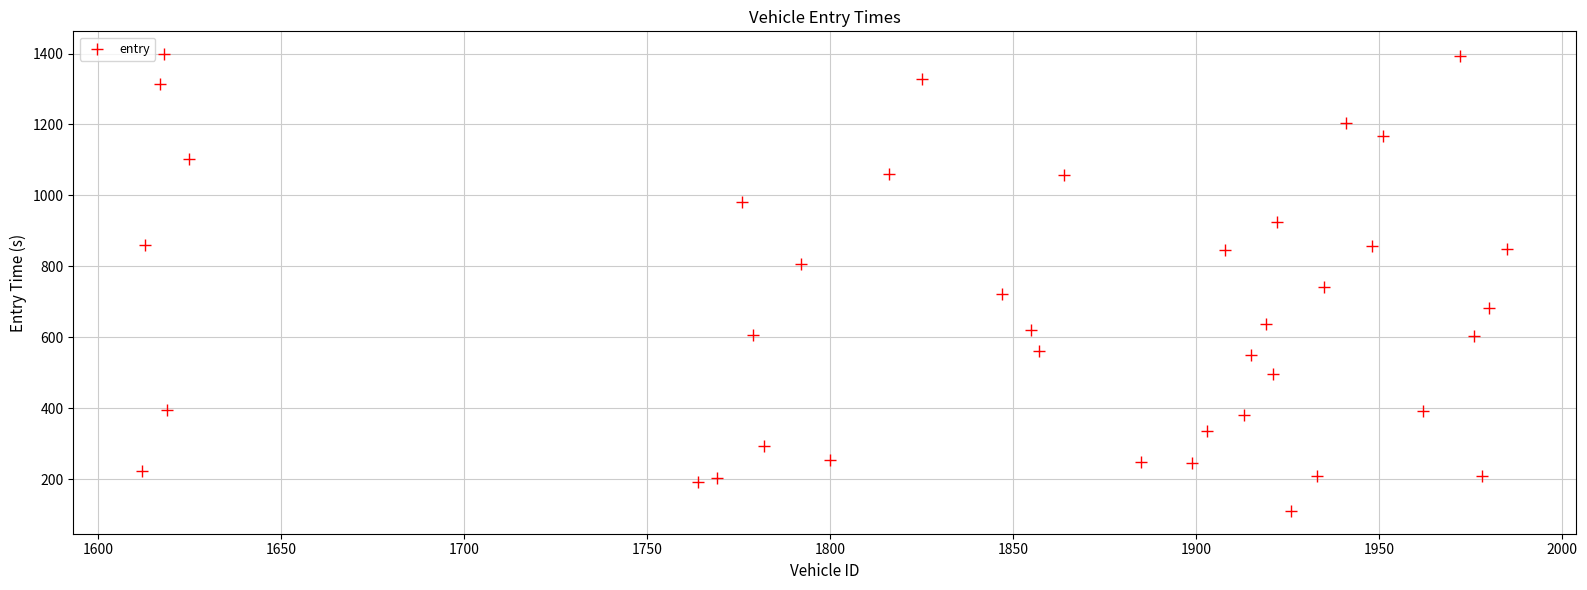

What is the range of Y values (max minus min)?

1287.3